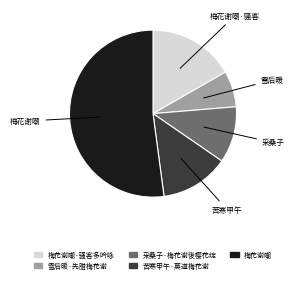

Is there a majority slice in this chart?

Yes